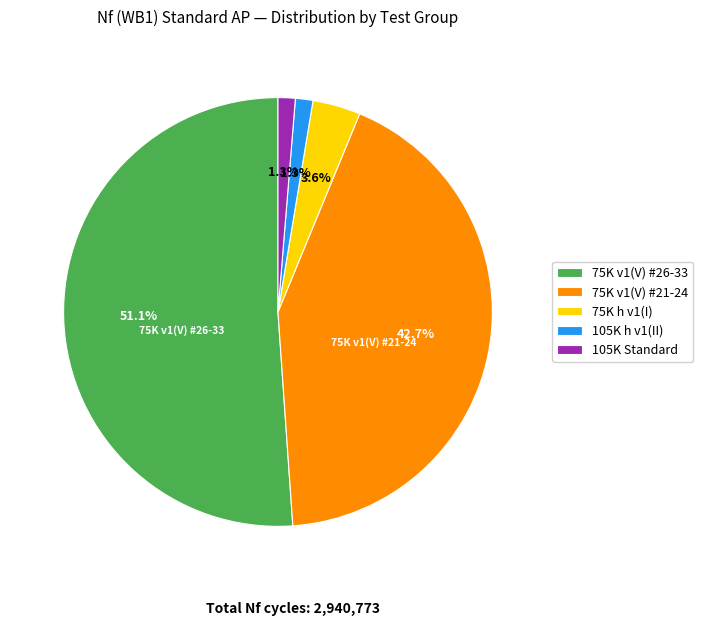

How many slices are in this pie chart?

5